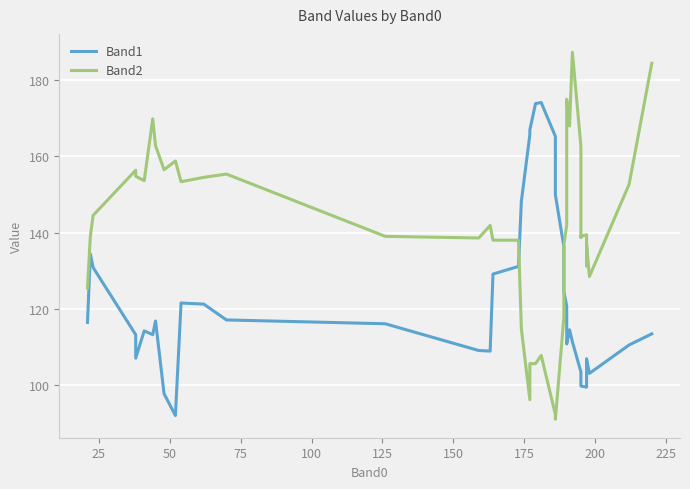

In Band2, how many points are higher than both neighbors (excluding endpoints)?

10